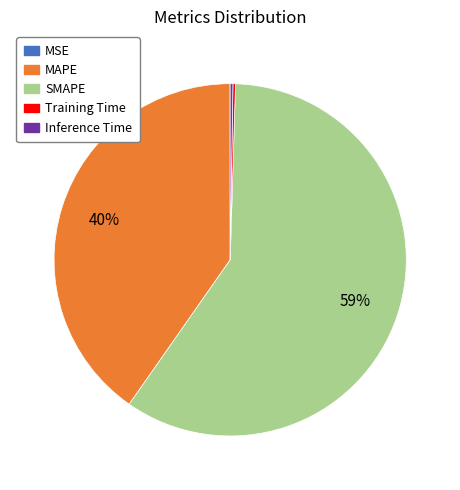

Does SMAPE represent more than half of the total?

Yes